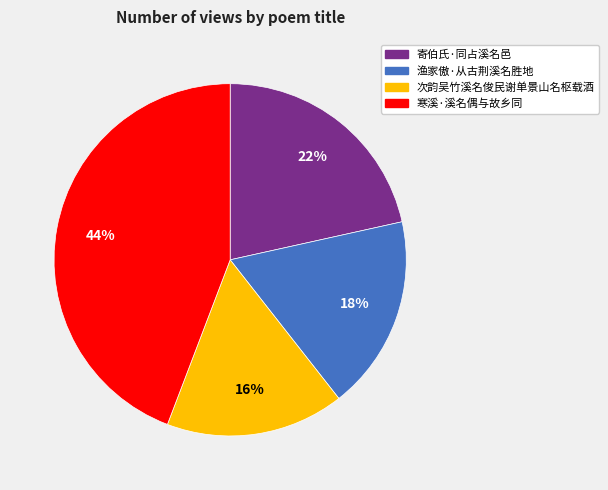

How many segments does this pie chart have?

4